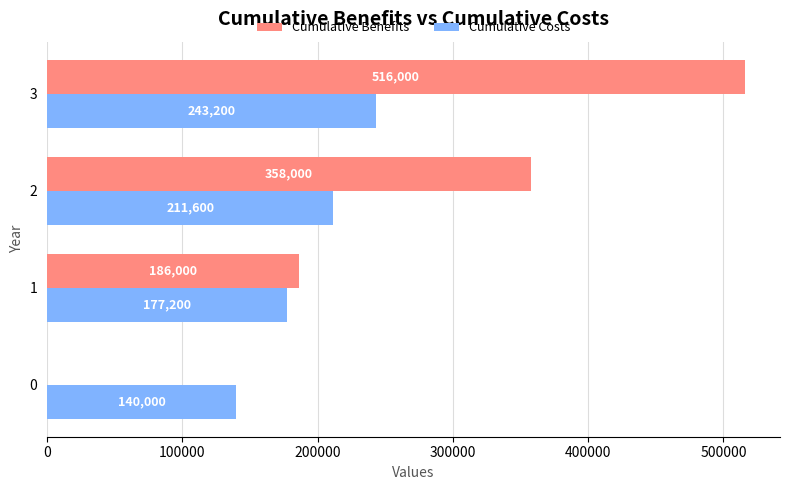

The Cumulative Costs series shows 243200 at 3. True or false?

True